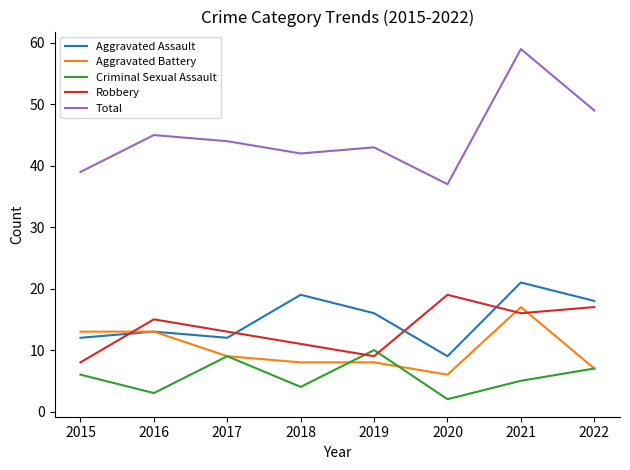

Which series has the largest range (max minus min)?

Total